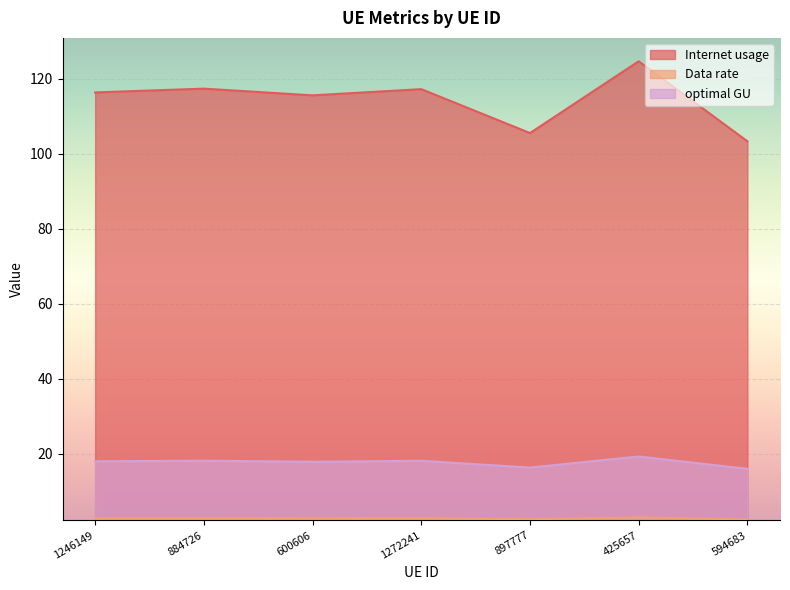

What is the approximate value of Data rate at 425657?

3.0